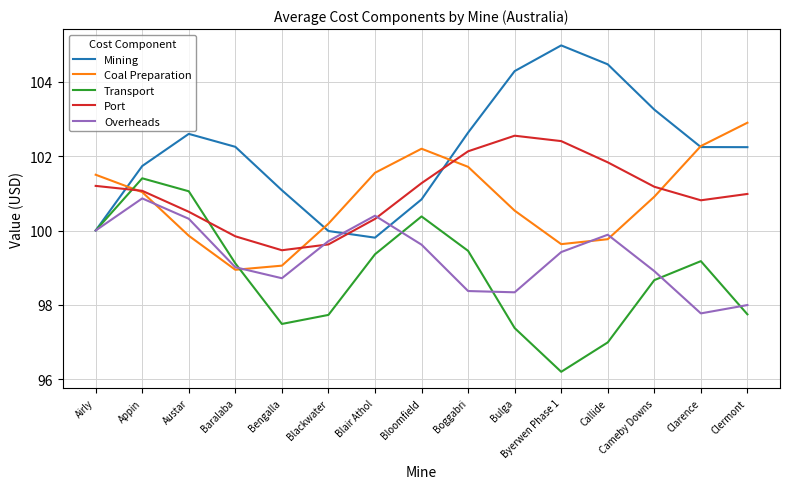

Where do Mining and Port first cross each other?

Airly and Appin